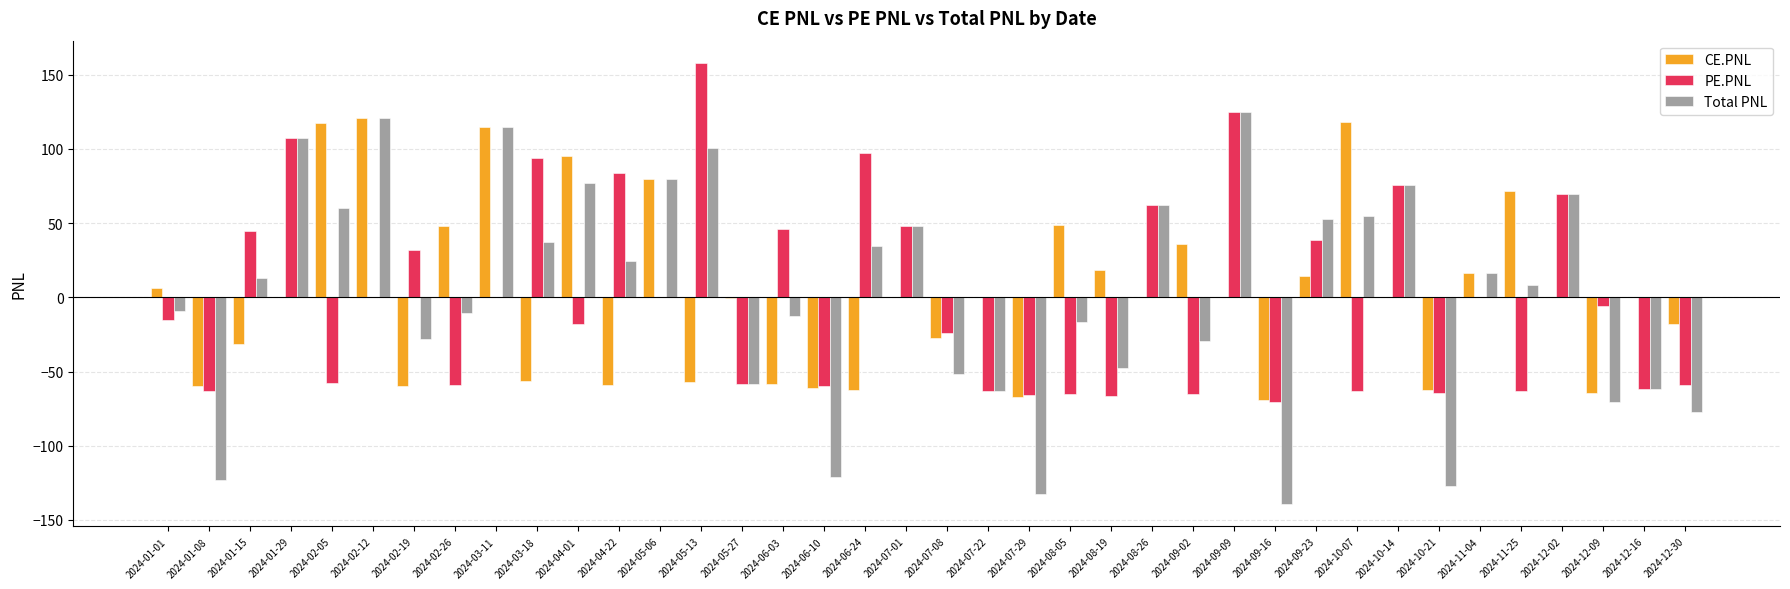

Is the value of PE.PNL at 2024-08-05 greater than the value of CE.PNL at 2024-07-08?

No